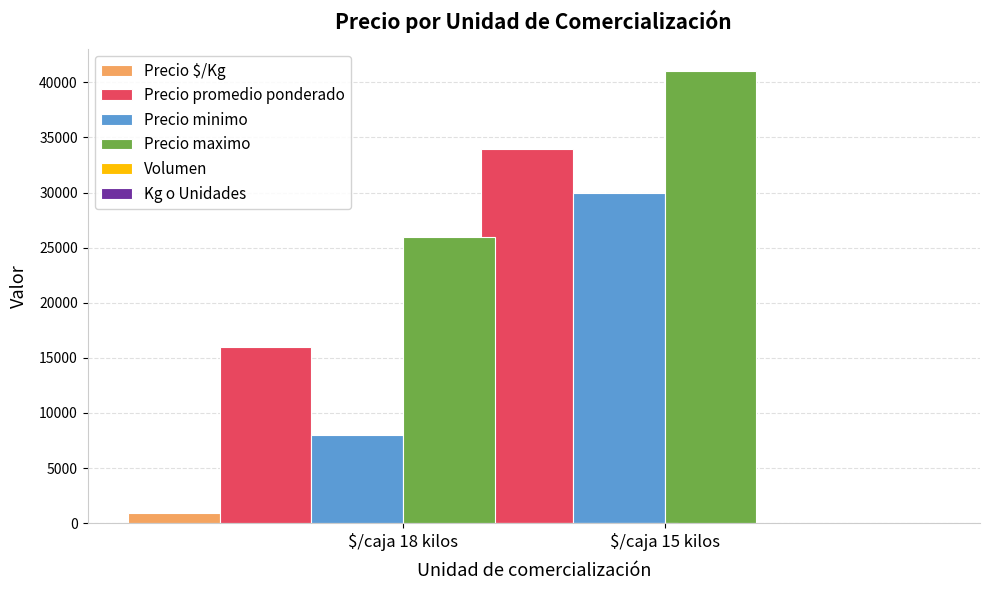

At which label is Kg o Unidades closest to 16?

$/caja 15 kilos